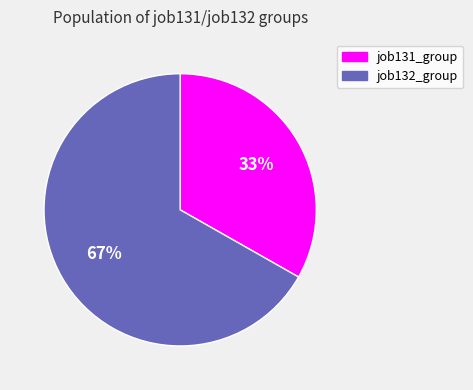

Is there any slice that represents more than half of the pie?

Yes